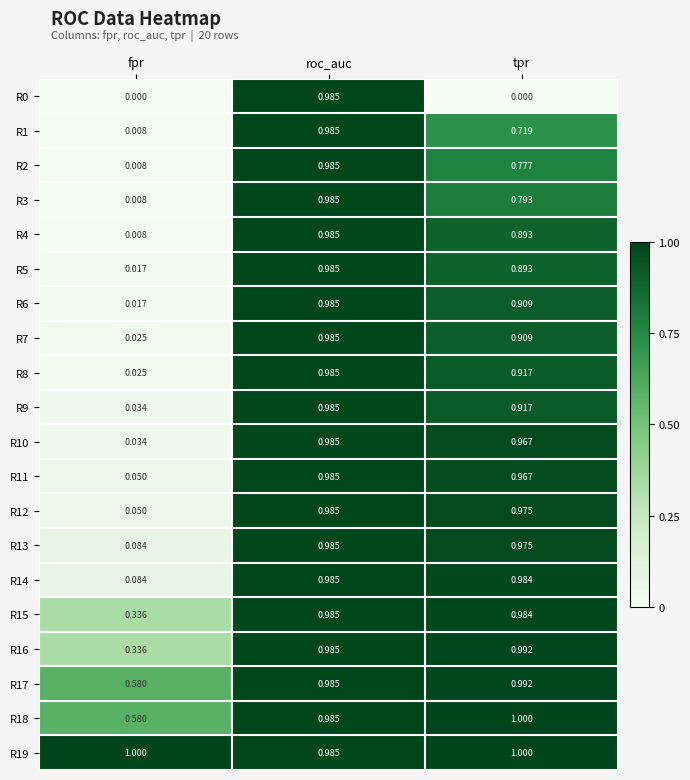

Is the value of R16 at fpr greater than the value of R11 at roc_auc?

No